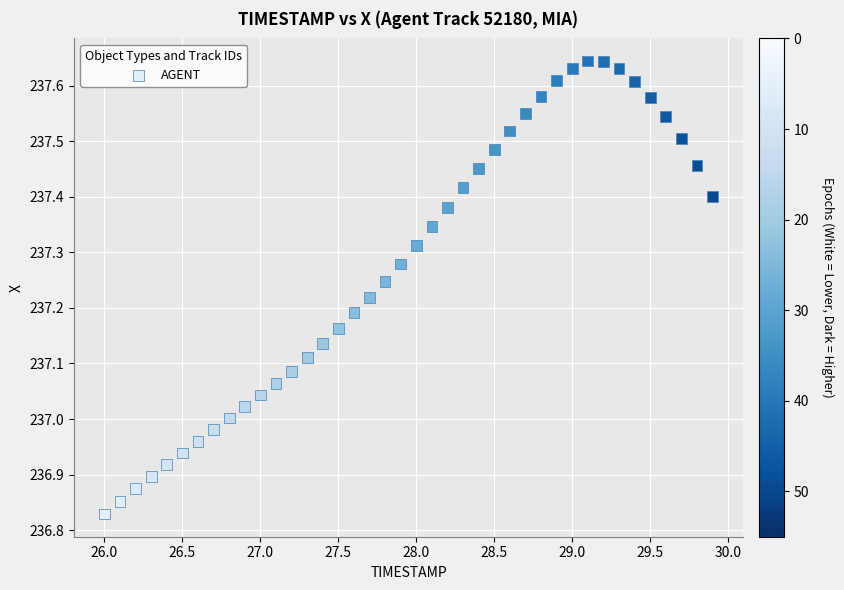

What is the range of Y values (max minus min)?

0.8